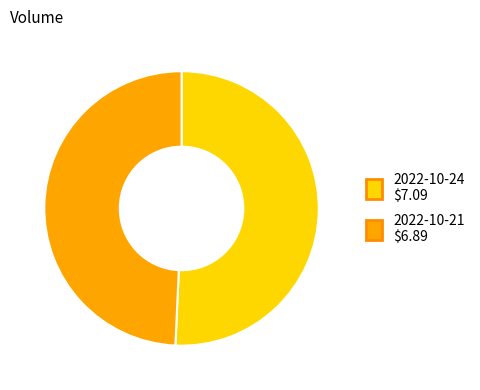

True or false: 2022-10-24 $7.09 accounts for 45% of the total.

False